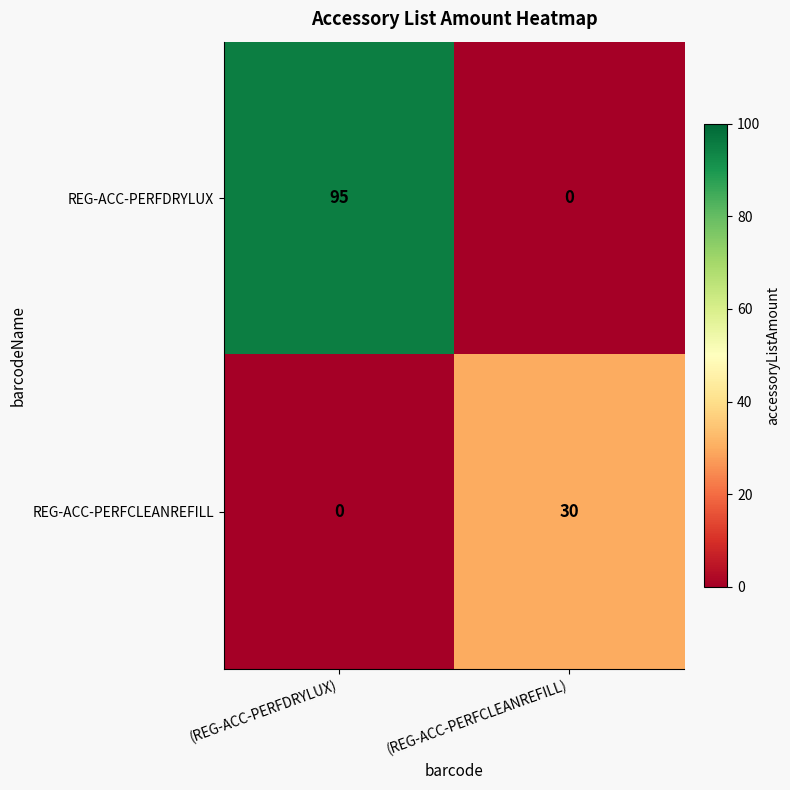

Rank the categories by REG-ACC-PERFDRYLUX value from highest to lowest.

(REG-ACC-PERFDRYLUX), (REG-ACC-PERFCLEANREFILL)